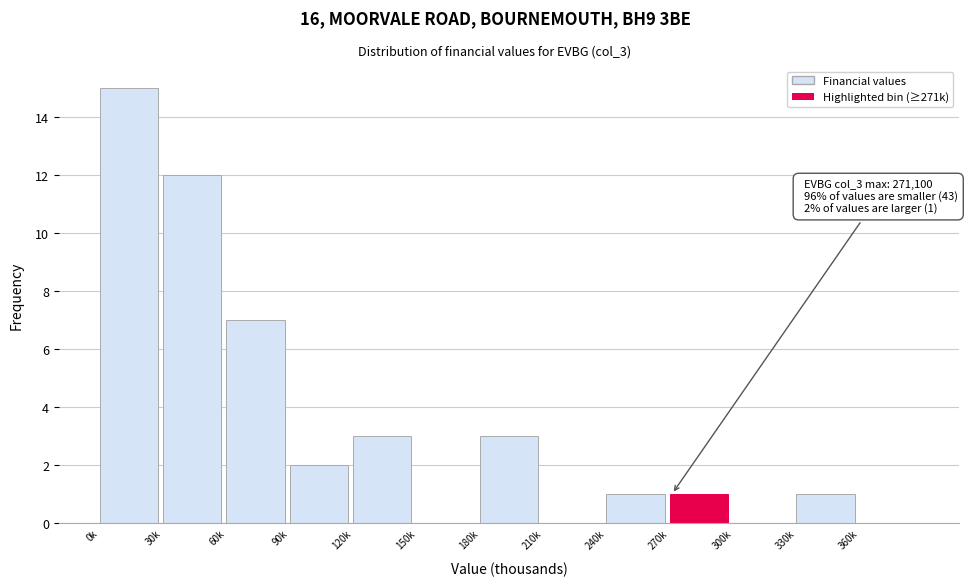

Reading left to right, what are all the values shown in this chart?

0k=15	30k=12	60k=7	90k=2	120k=3	150k=0	180k=3	210k=0	240k=1	270k=1	300k=0	330k=1	360k=0